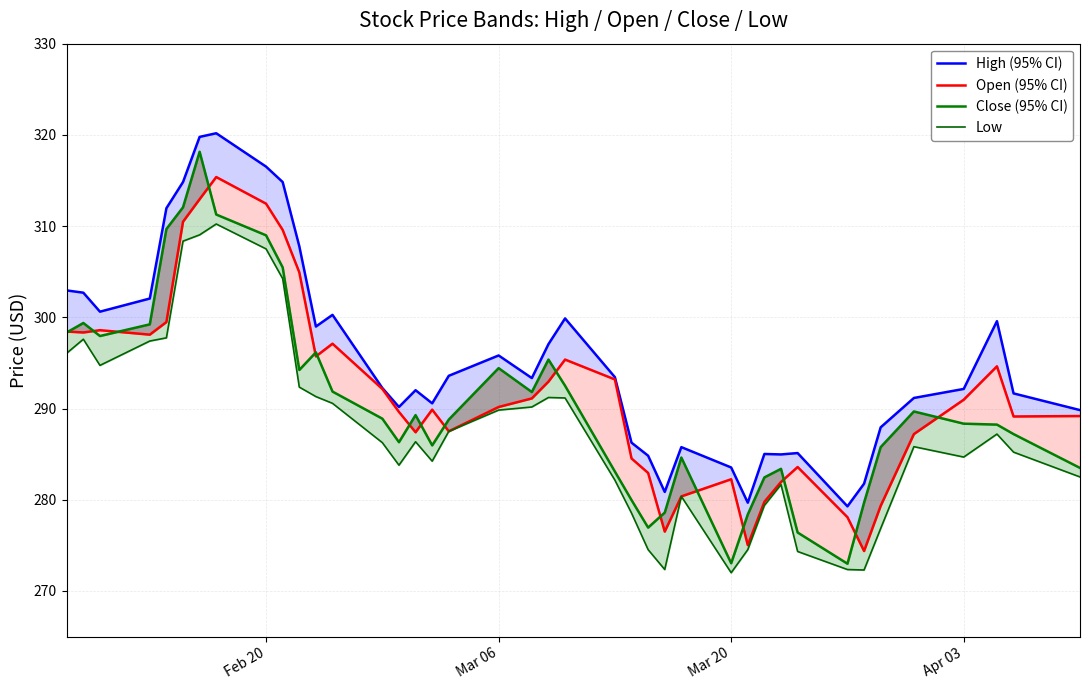

Reading left to right, list all the values displayed in this chart.

High (95% CI): 302.9	302.7	300.6	302.1	312.0	314.8	319.8	320.2	316.5	314.8	307.8	299.0	300.3	292.2	290.2	292.0	290.6	293.6	295.8	293.3	297.1	299.9	293.4	286.3	284.8	280.9	285.8	283.5	279.7	285.0	285.0	285.1	279.3	281.8	287.9	291.2	292.1	299.6	291.7	289.8
Open (95% CI): 298.4	298.3	298.6	298.1	299.5	310.5	312.9	315.4	312.5	309.6	304.9	295.7	297.1	292.1	289.6	287.4	289.9	287.5	290.2	291.1	292.9	295.4	293.2	284.5	282.9	276.5	280.4	282.2	275.0	279.8	281.9	283.6	278.1	274.4	279.3	287.2	291.0	294.6	289.1	289.2
Close (95% CI): 298.3	299.4	297.9	299.2	309.7	312.1	318.1	311.3	309.0	305.5	294.2	296.2	291.9	288.9	286.3	289.3	286.0	288.8	294.4	291.8	295.4	292.5	283.1	280.0	276.9	278.6	284.6	273.0	278.4	282.4	283.4	276.4	273.0	279.7	285.8	289.7	288.3	288.2	287.2	283.5
Low: 296.1	297.6	294.7	297.4	297.8	308.4	309.0	310.2	307.5	304.2	292.4	291.3	290.6	286.3	283.8	286.4	284.2	287.5	289.8	290.2	291.2	291.2	282.1	278.5	274.5	272.4	280.4	272.0	274.5	279.4	281.7	274.3	272.4	272.3	276.9	285.8	284.7	287.2	285.2	282.5